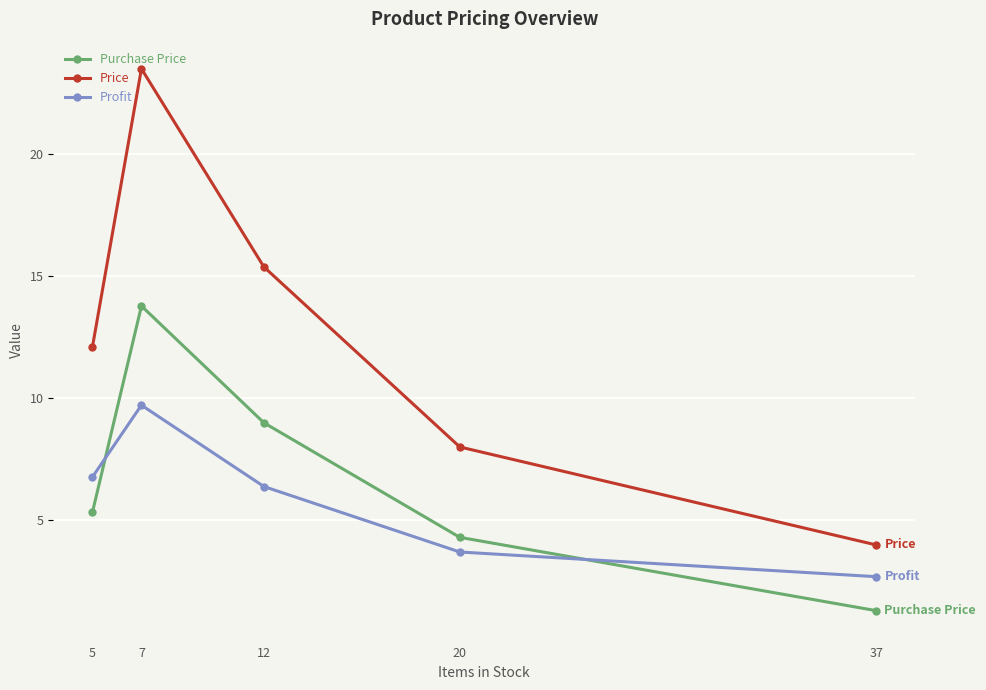

At which category does the chart reach its minimum across all series?

37